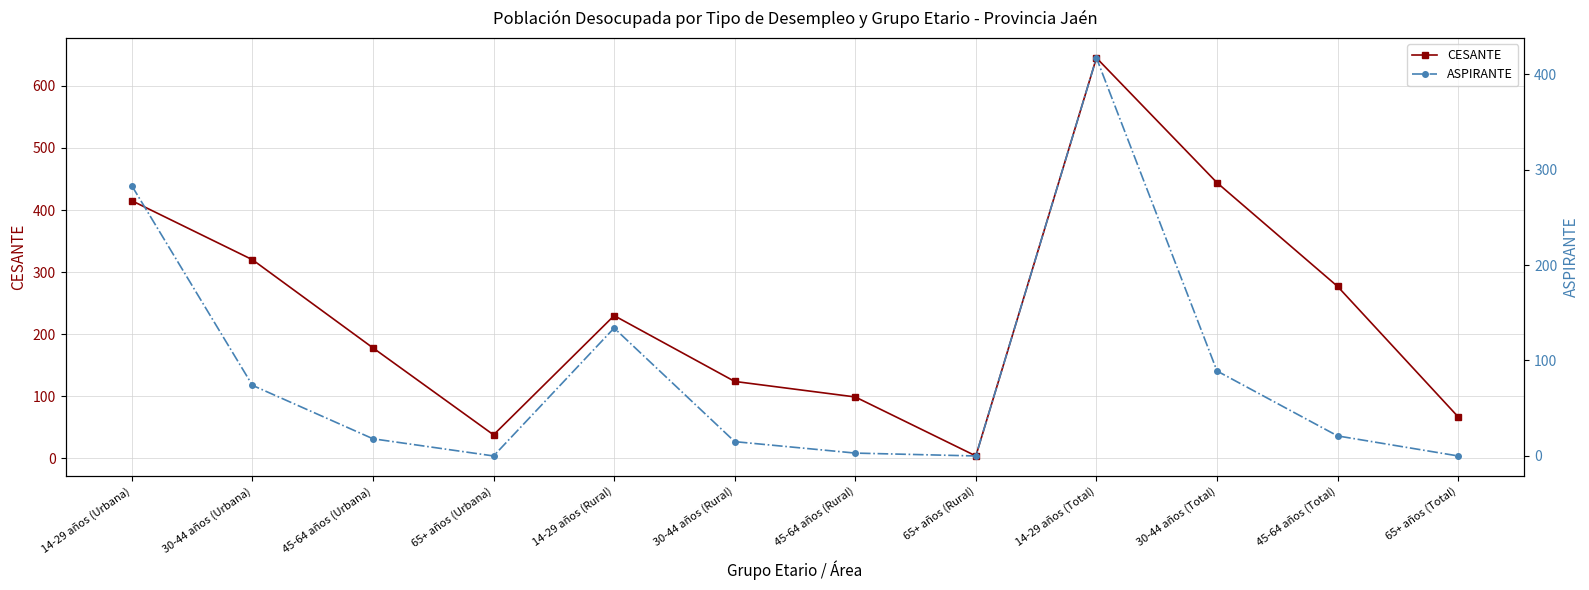

What is the sum of the CESANTE values at 65+ años (Total) and 14-29 años (Rural)?

297